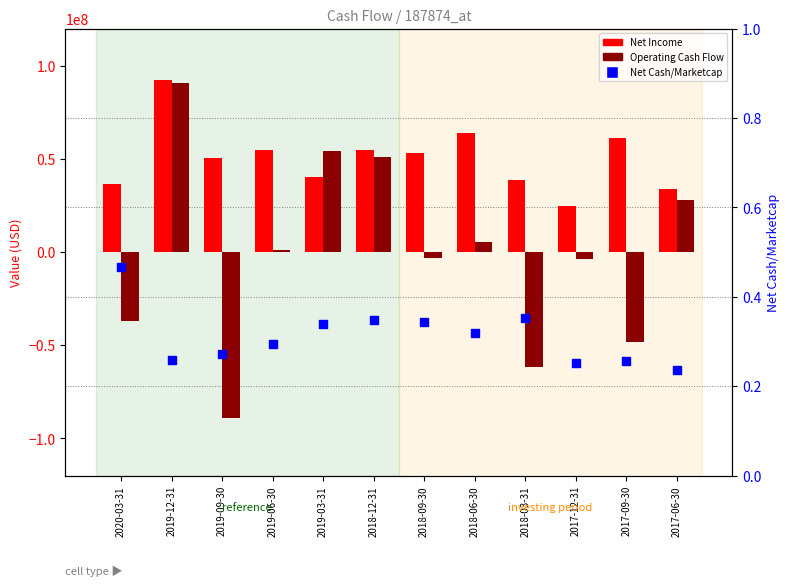

Which series has the largest Y range (max minus min)?

Operating Cash Flow